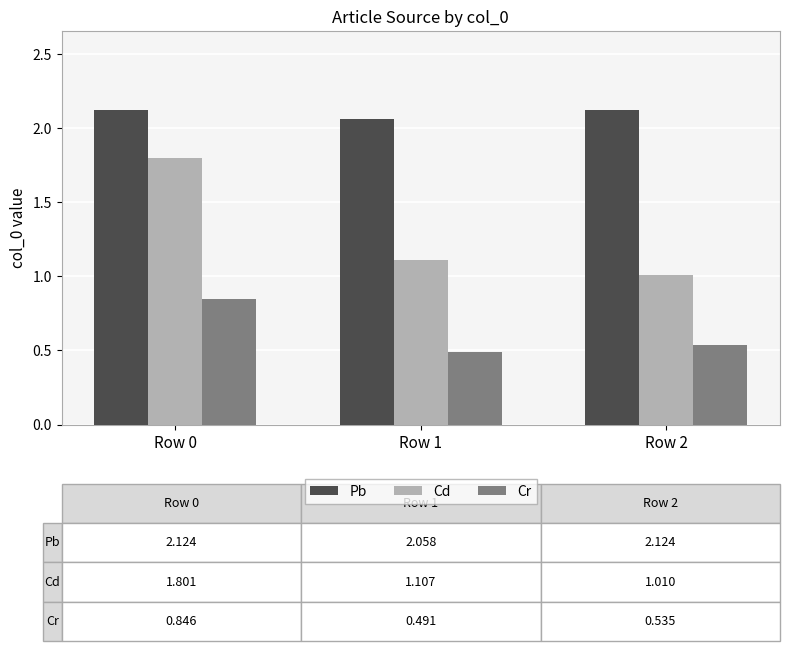

Which series has the largest total across all categories?

Pb